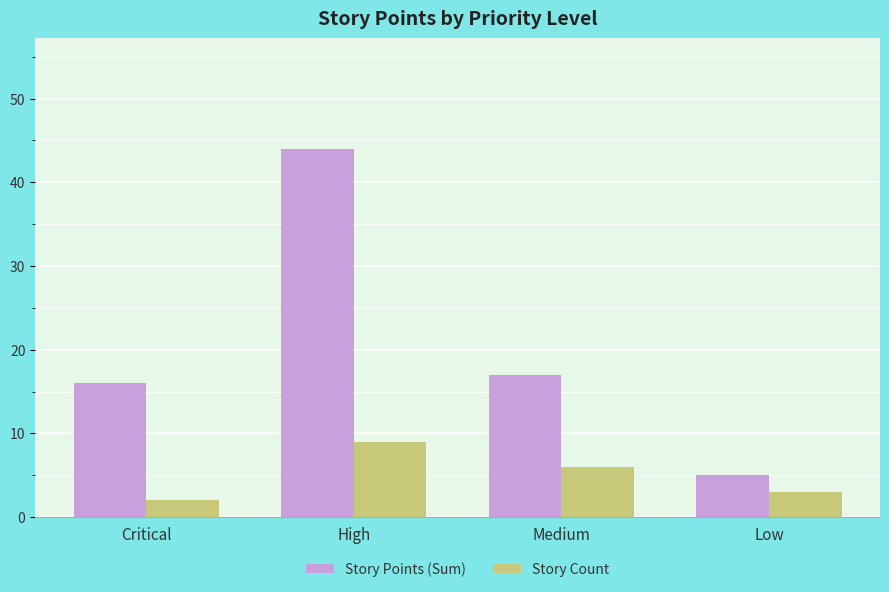

What is the sum of all Story Points (Sum) values?

82